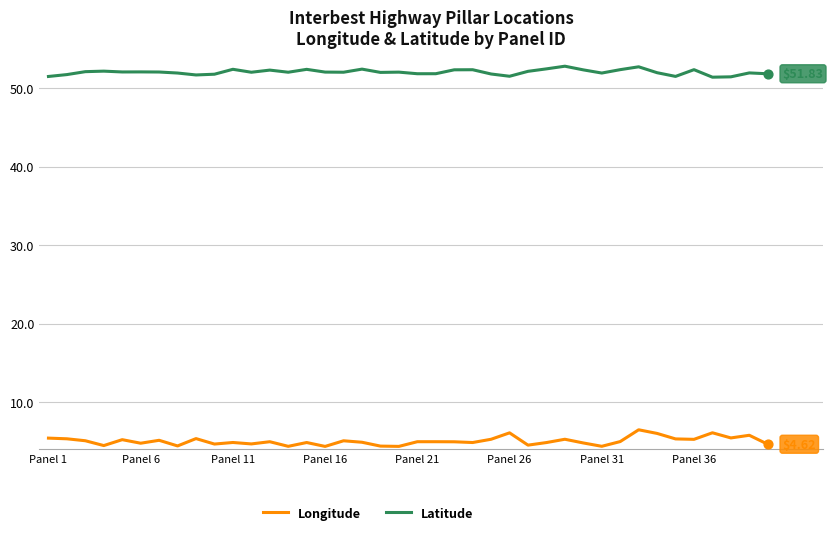

Which series has the largest total across all categories?

Latitude